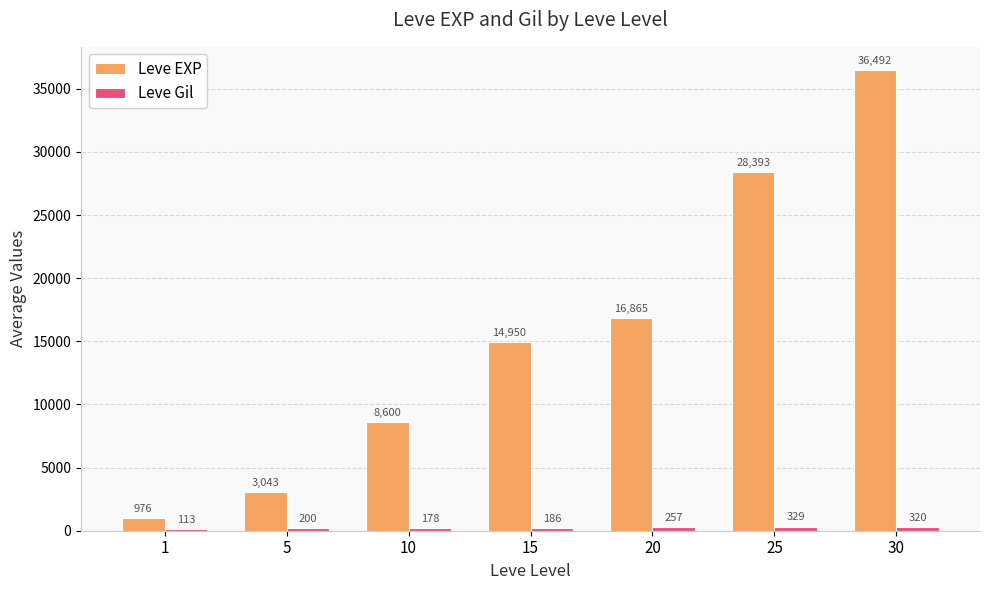

Count the number of data series in this chart.

2